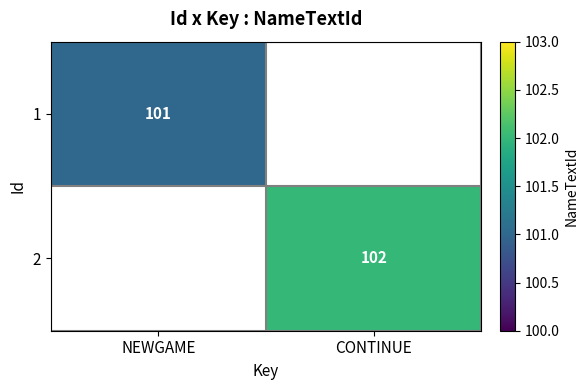

Is it true that 2 equals 102 at CONTINUE?

True